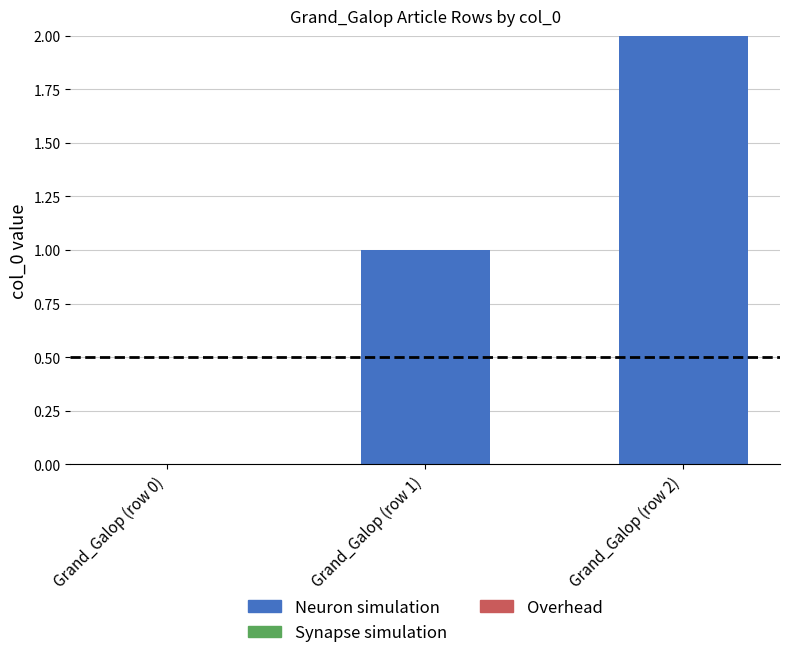

The value at Grand_Galop (row 0) is 0. True or false?

True